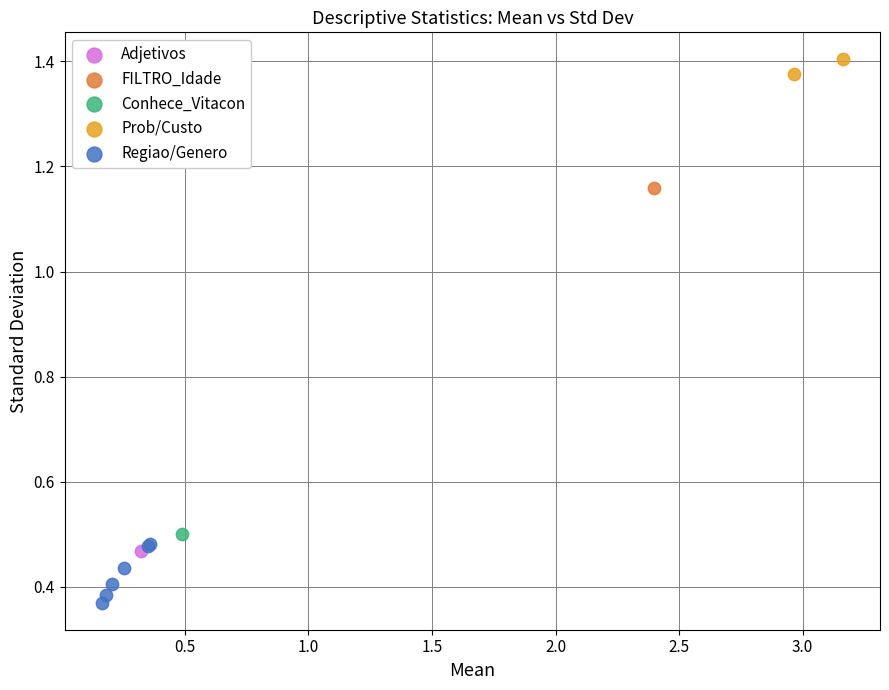

What are all the series names shown in the legend?

Adjetivos, FILTRO_Idade, Conhece_Vitacon, Prob/Custo, Regiao/Genero